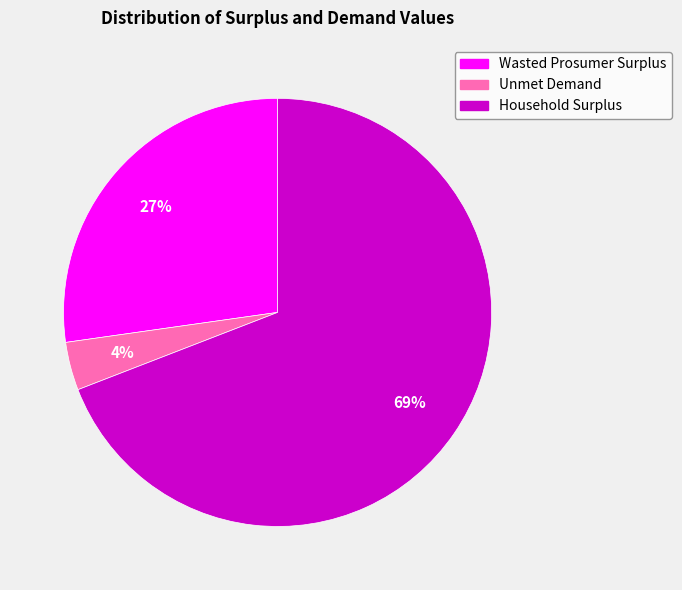

Does Wasted Prosumer Surplus account for over 50% of the chart?

No